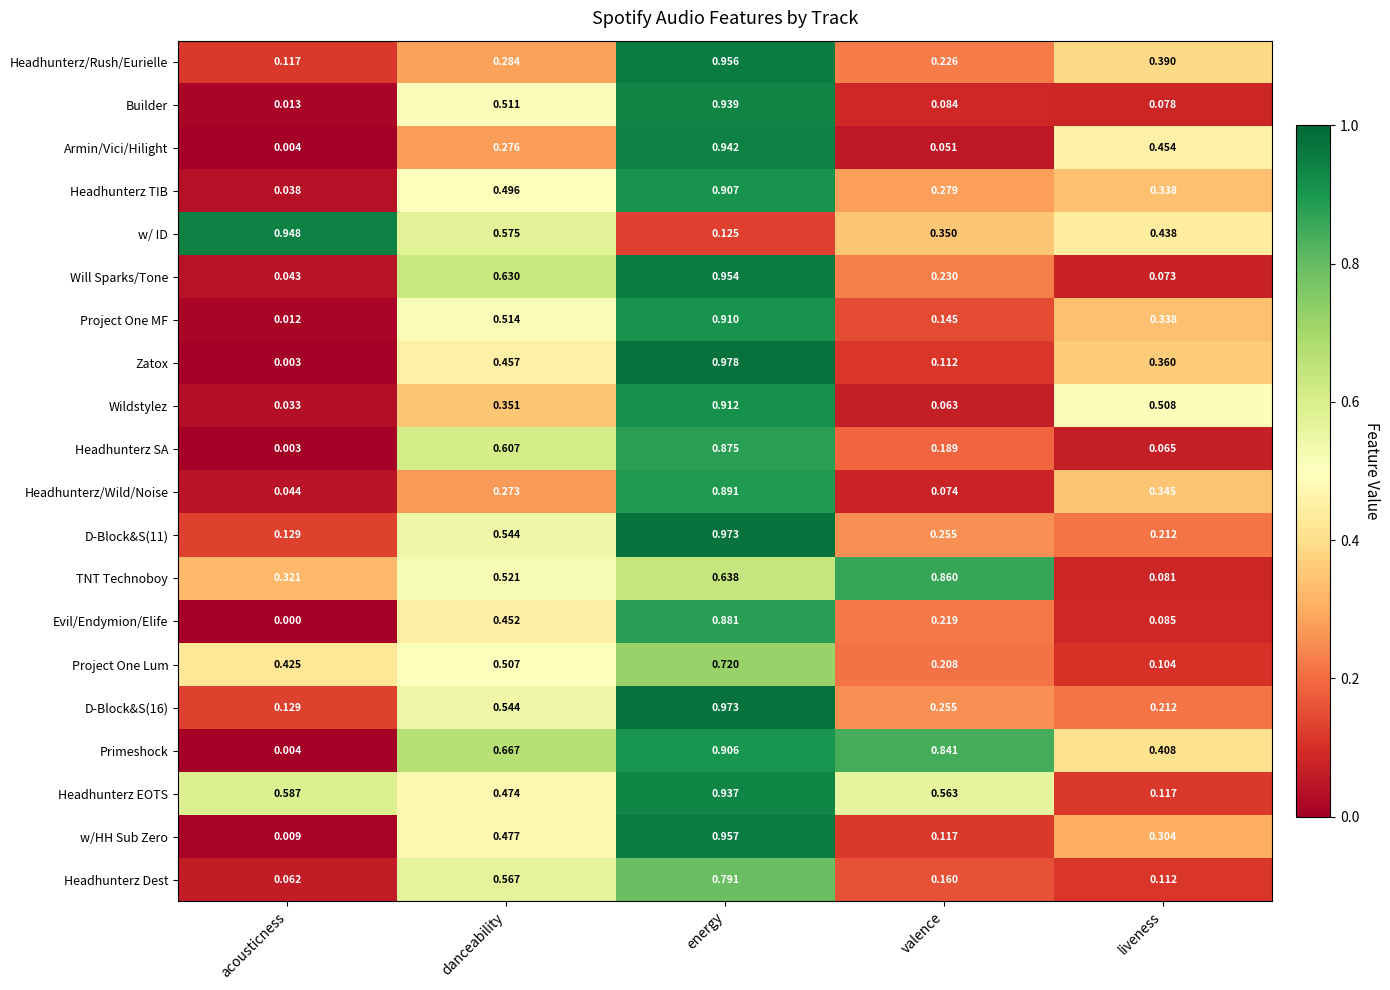

Between acousticness and danceability, which series saw the biggest shift?

Primeshock